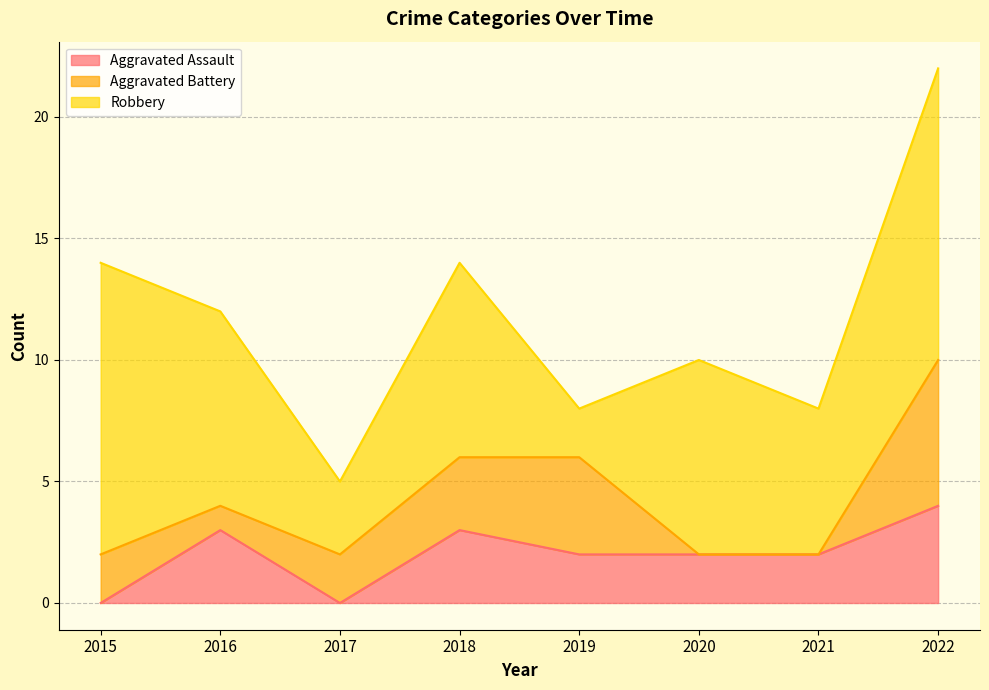

What are all the series names shown in the legend?

Aggravated Assault, Aggravated Battery, Robbery